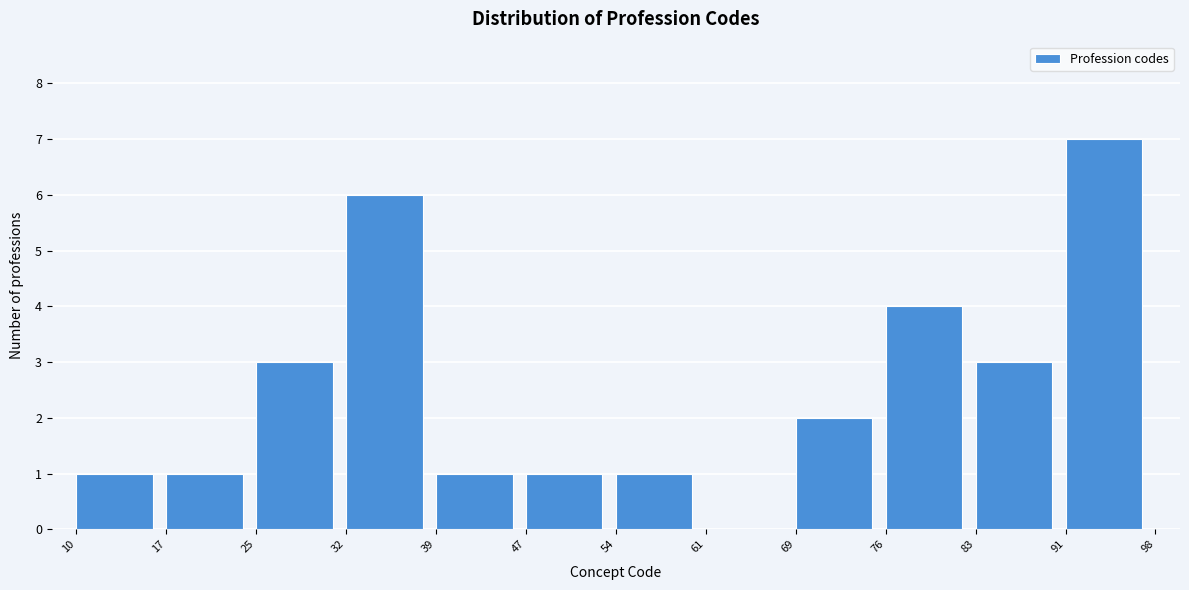

Reading left to right, list every bar in this chart as the range it spans on the x-axis followed by its height. The values are not printed on the chart, so give them approximately, as read against the axis.

10 to 17: 1
17 to 25: 1
25 to 32: 3
32 to 39: 6
39 to 47: 1
47 to 54: 1
54 to 61: 1
61 to 69: 0
69 to 76: 2
76 to 83: 4
83 to 91: 3
91 to 98: 7